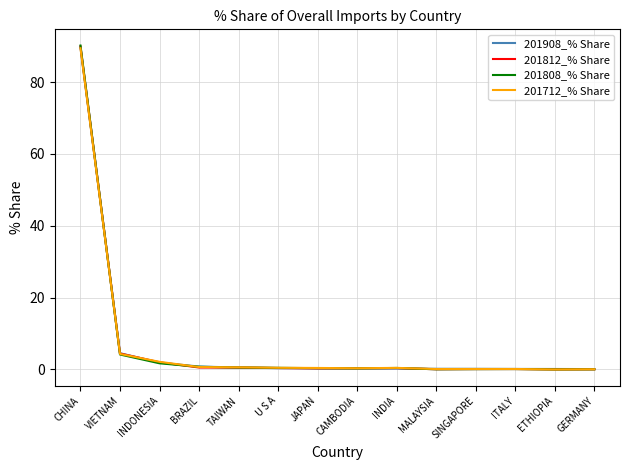

Which series has the widest spread of values?

201808_% Share